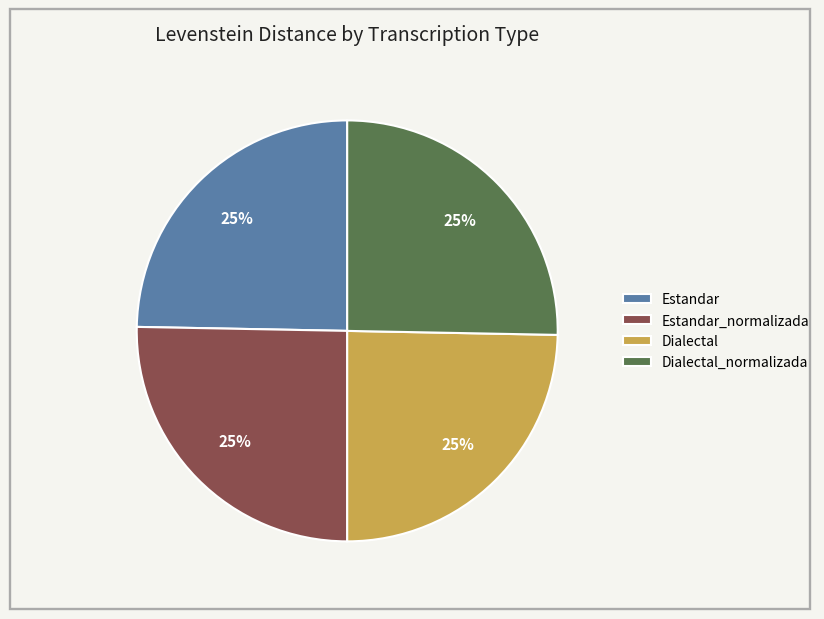

Count the number of slices in the pie.

4